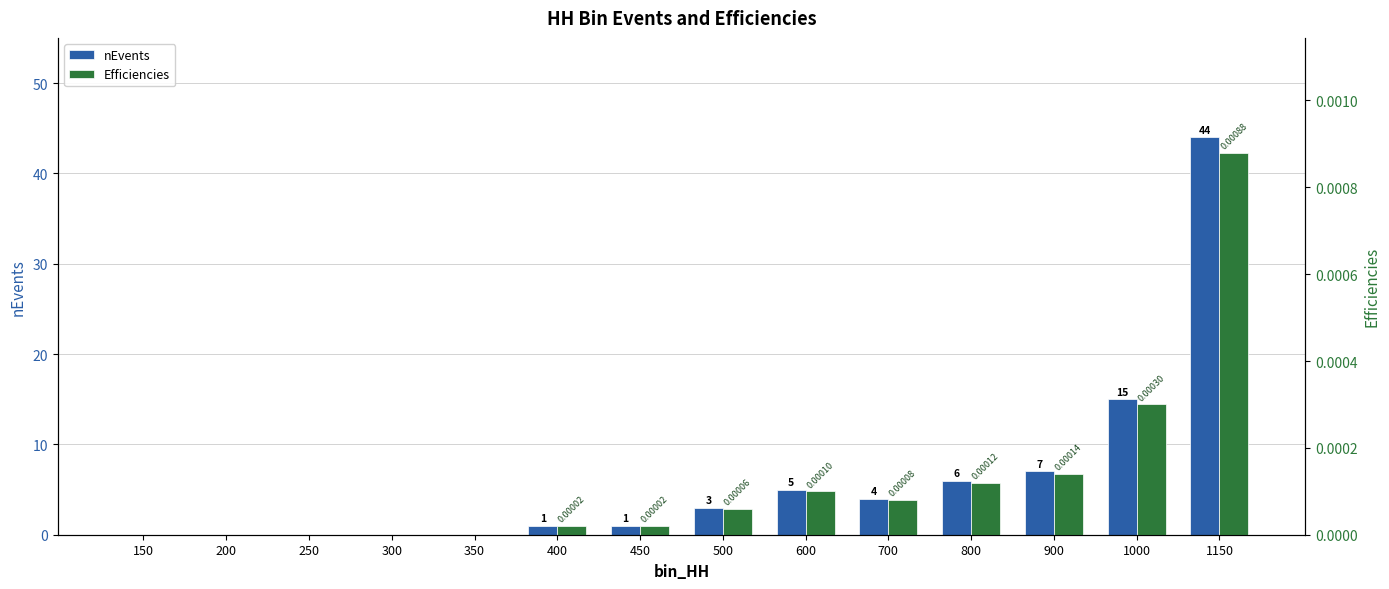

What is the greatest value displayed?

44.0